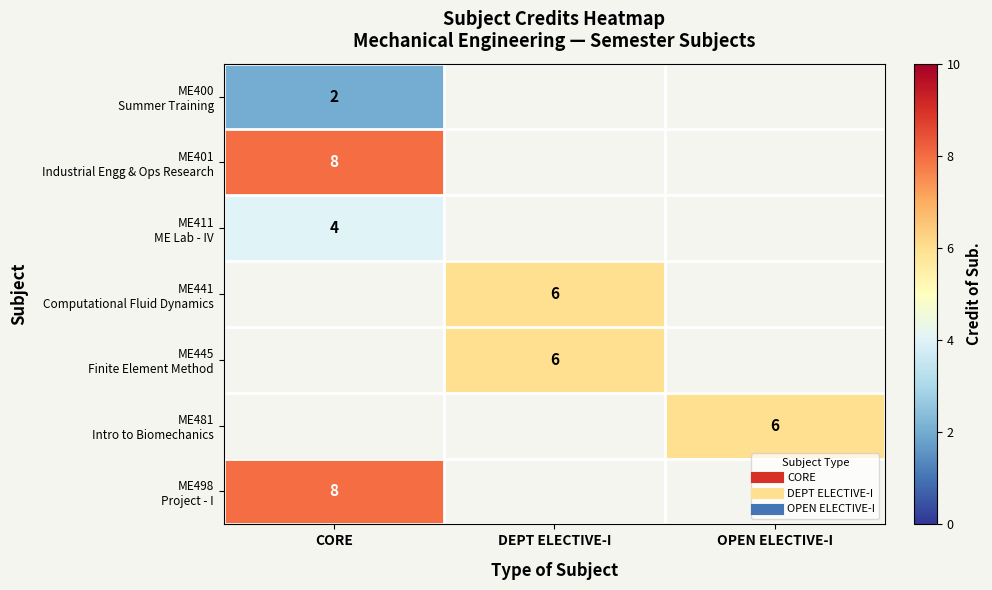

Is the value of ME411 ME Lab - IV at DEPT ELECTIVE-I greater than the value of ME441 Computational Fluid Dynamics at OPEN ELECTIVE-I?

No